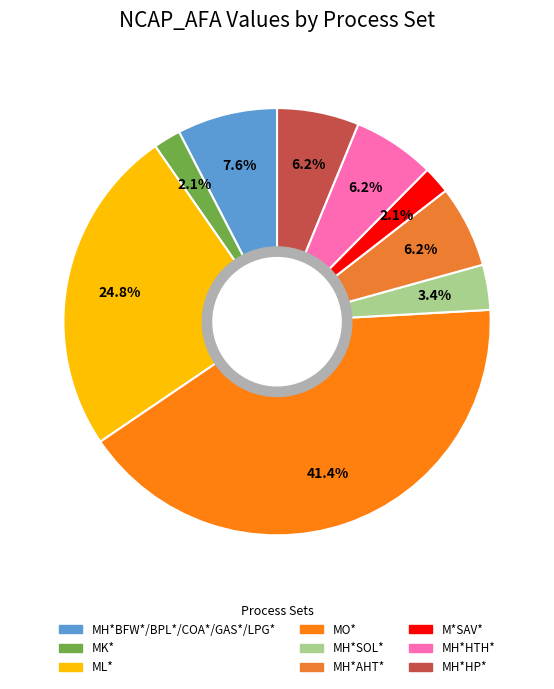

How many slices are in this pie chart?

9